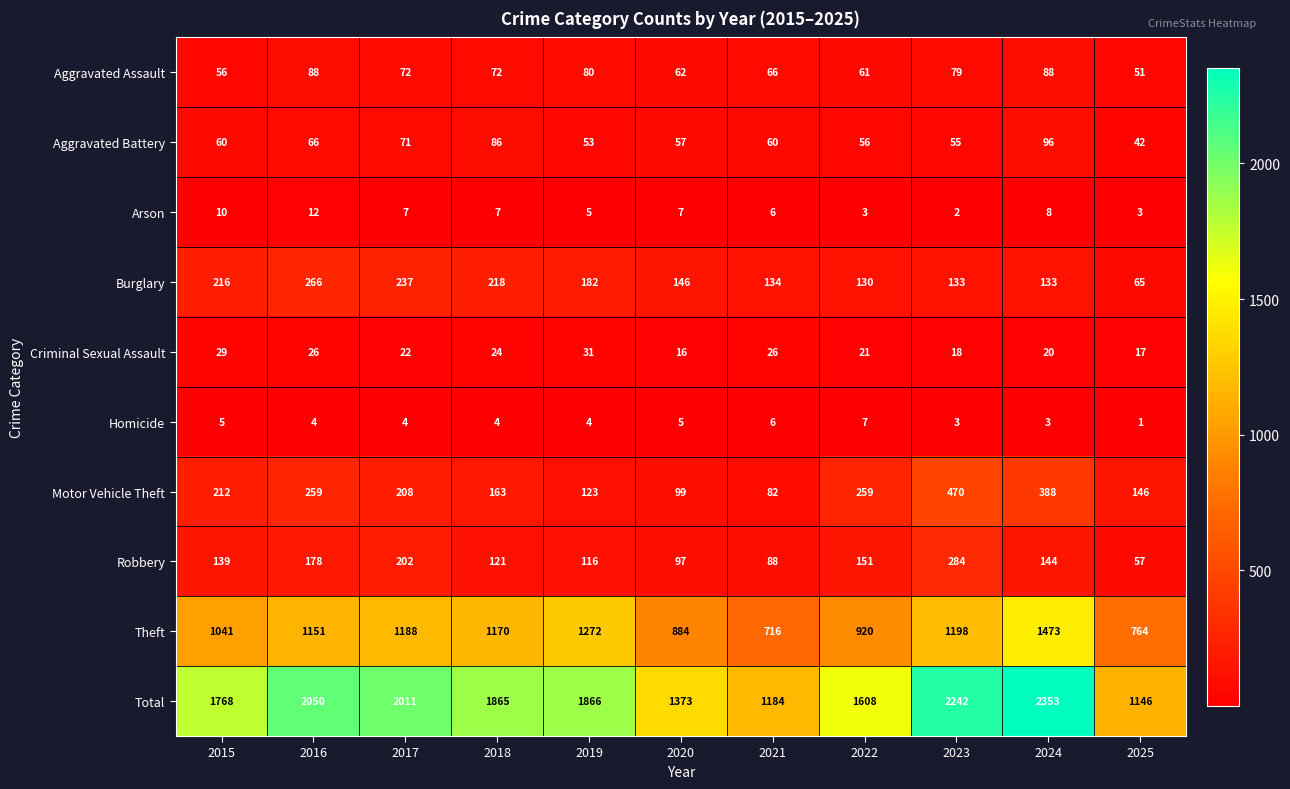

List the series in order of their peak value, highest first.

Total, Theft, Motor Vehicle Theft, Robbery, Burglary, Aggravated Battery, Aggravated Assault, Criminal Sexual Assault, Arson, Homicide